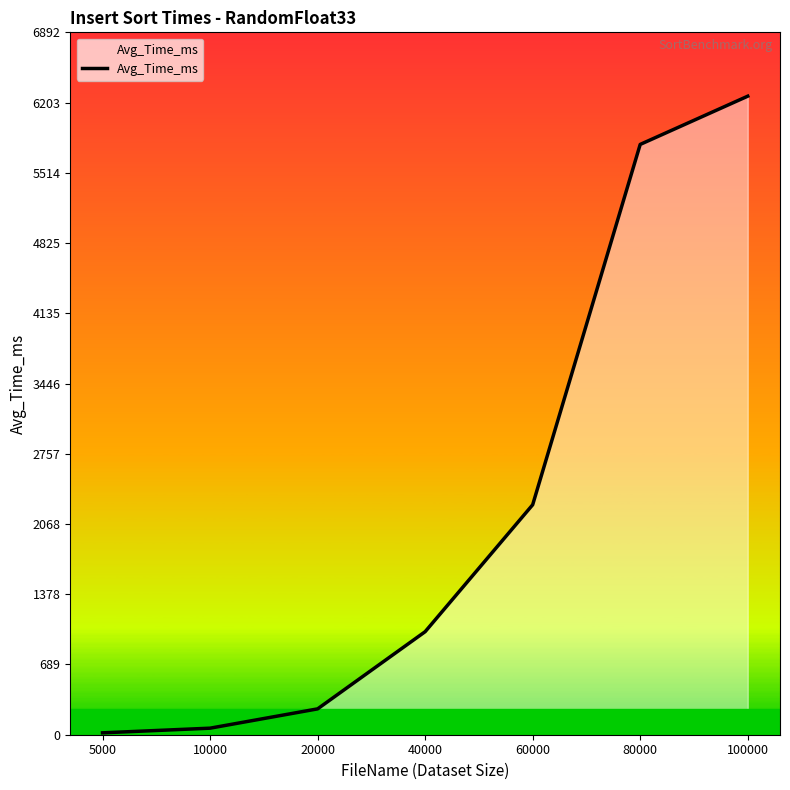

At which label does the data first exceed 1010?

40000